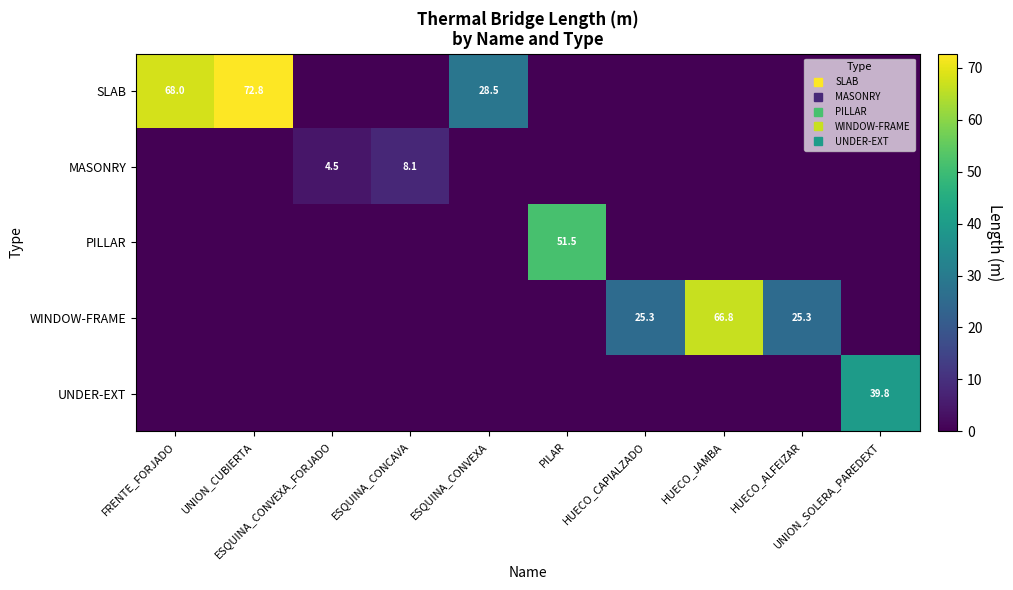

What is the sum of all PILLAR values?

51.5